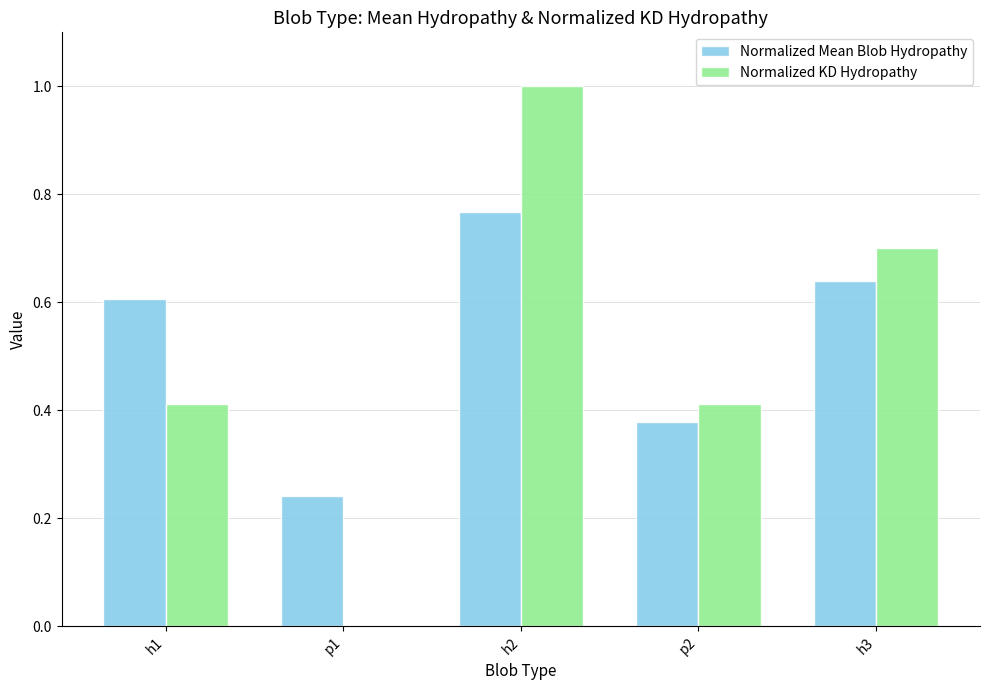

What is the maximum value shown in the chart?

1.0